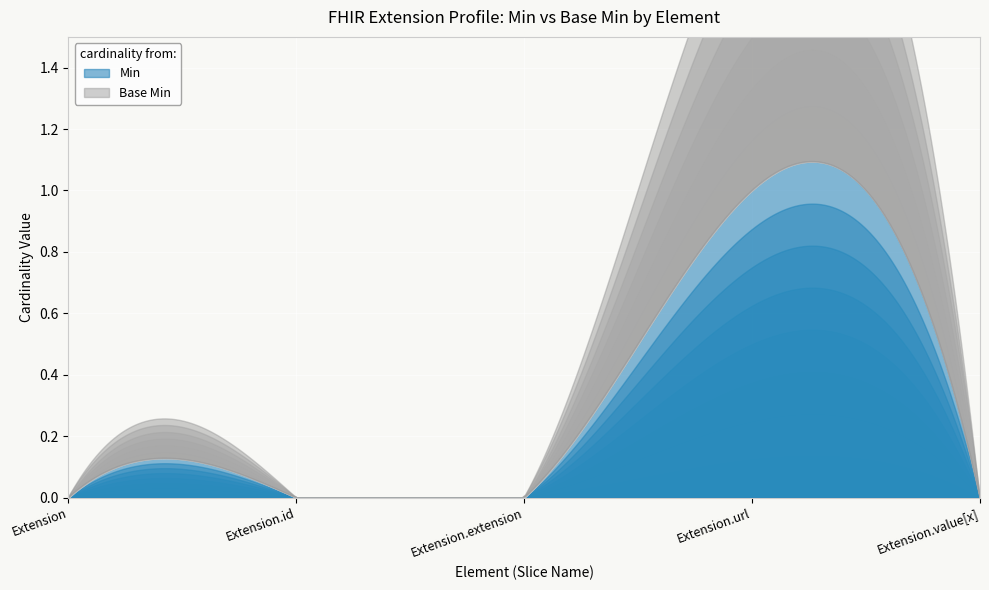

Is the value of Min at Extension.url greater than the value of Base Min at Extension.url?

No